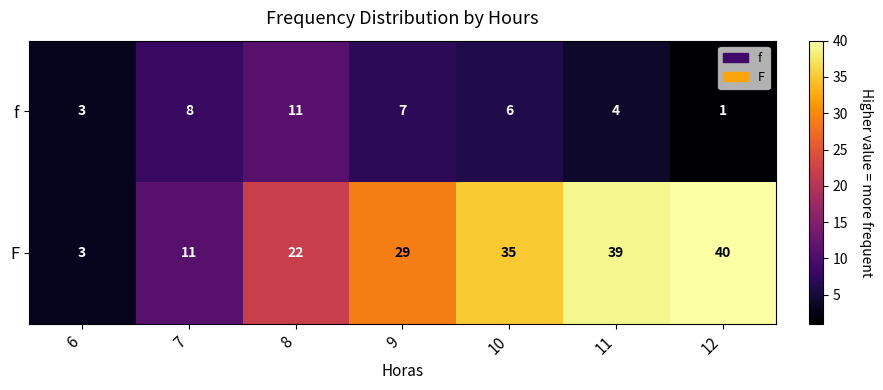

Reading left to right, list all the values displayed in this chart.

f: 3	8	11	7	6	4	1
F: 3	11	22	29	35	39	40